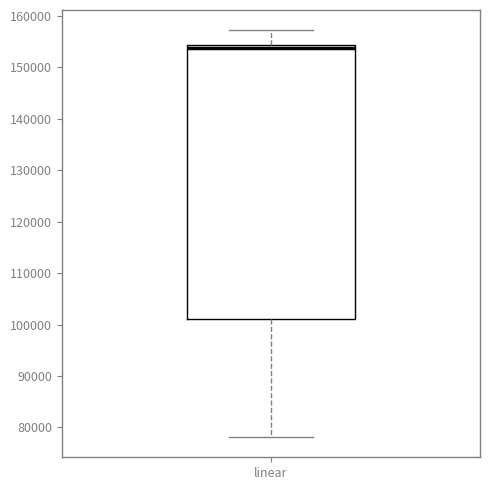

Where does the upper whisker of the box for linear end on the y-axis? The values are not printed on the chart, so give them approximately, as read against the axis.

157000